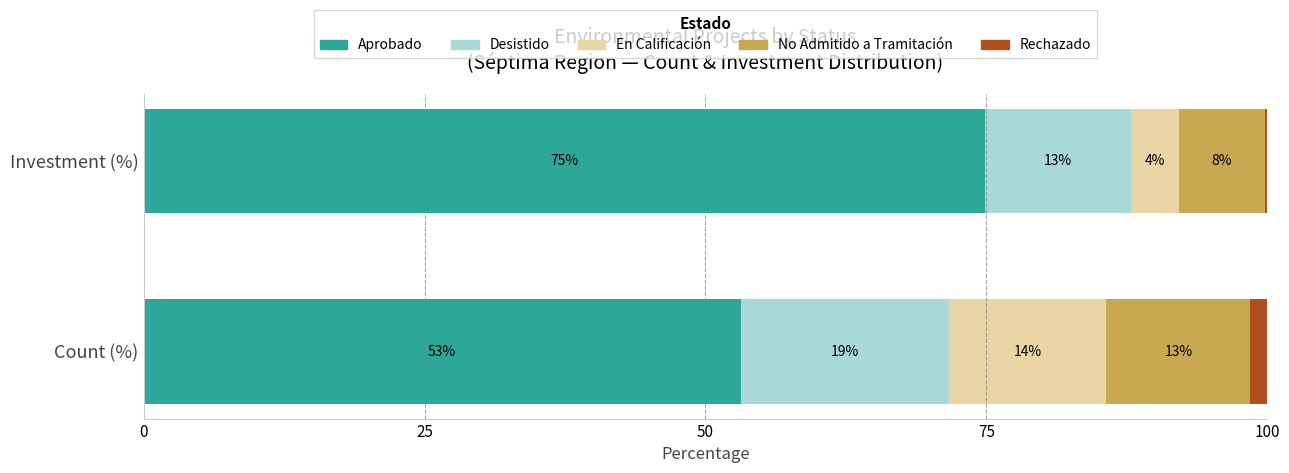

Is it true that Aprobado equals 29.5 at Investment (%)?

False